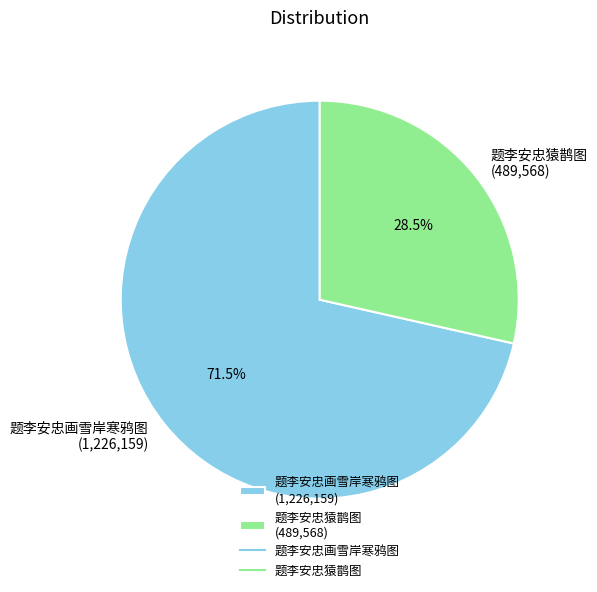

Which category accounts for the majority?

题李安忠画雪岸寒鸦图